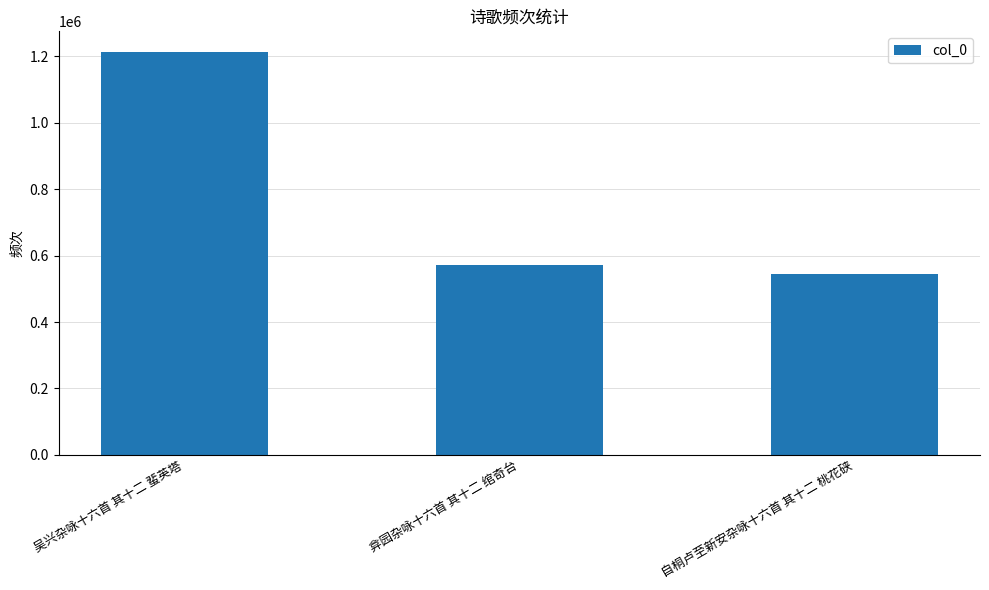

What is the value of the 3rd bar from the left?

545994